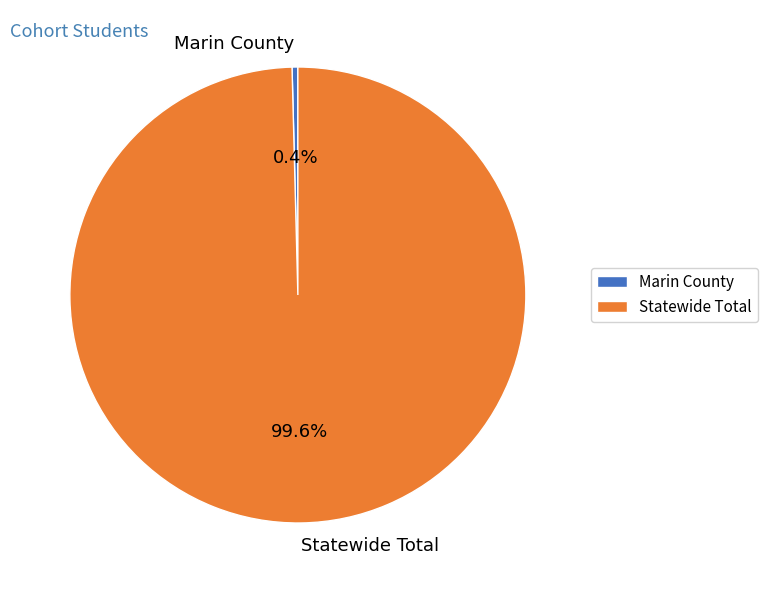

Is there any slice that represents more than half of the pie?

Yes